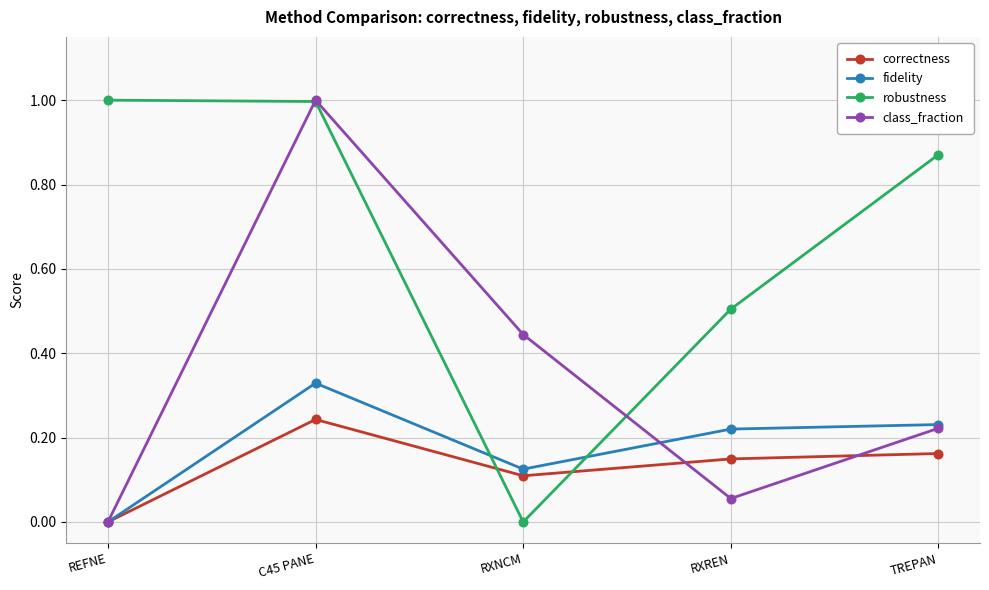

What is the label of the 1st point from the right?

TREPAN